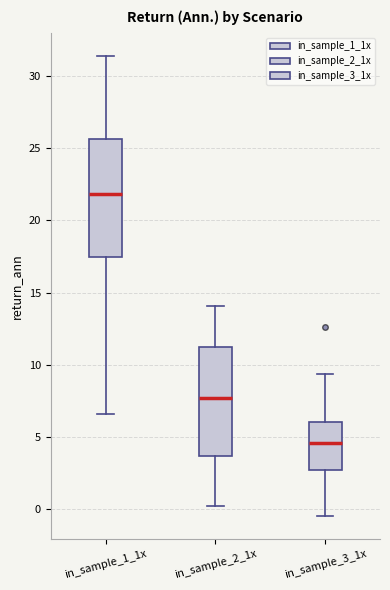

Where does the lower whisker of the box for in_sample_3_1x end on the y-axis? The values are not printed on the chart, so give them approximately, as read against the axis.

-0.5